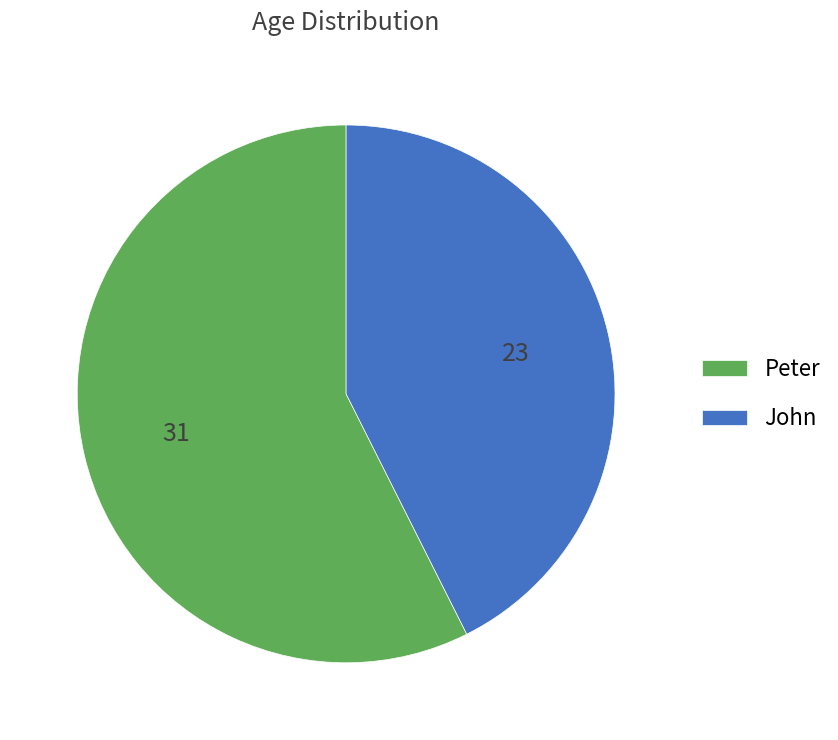

What is the smallest slice in the pie chart?

John